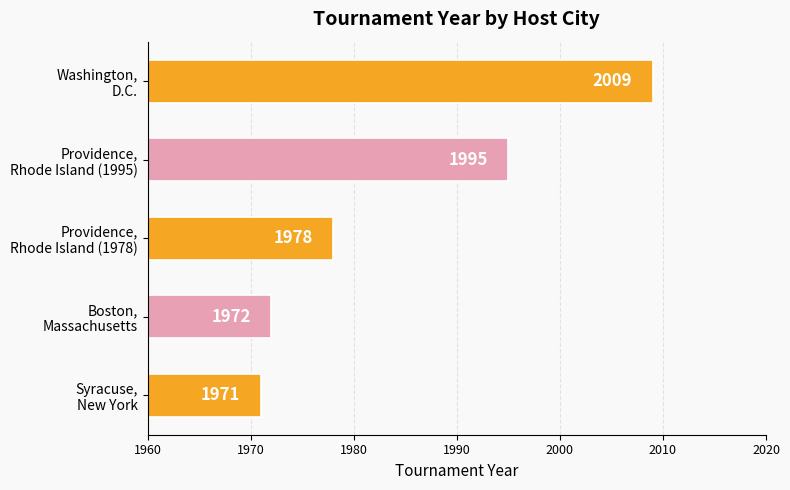

What is the average value?

1985